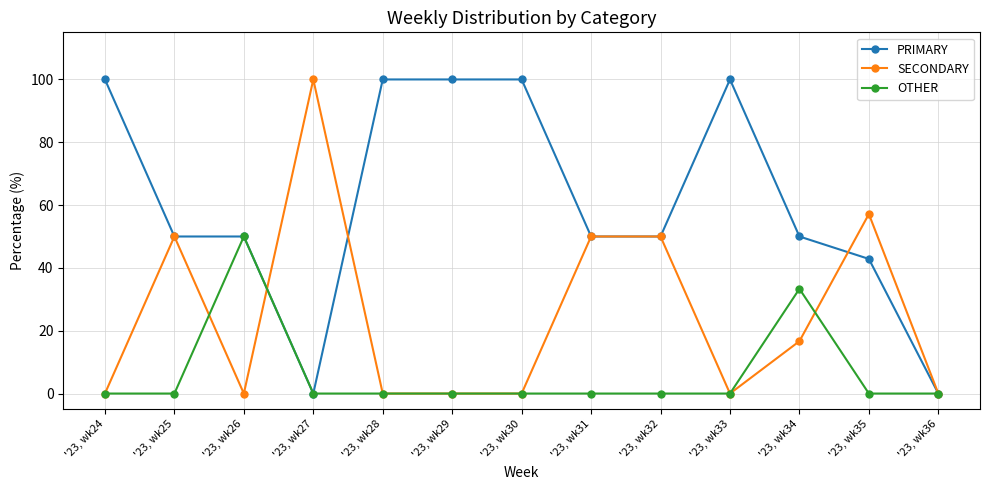

True or false: SECONDARY has more than 2 points higher than both neighbors.

True